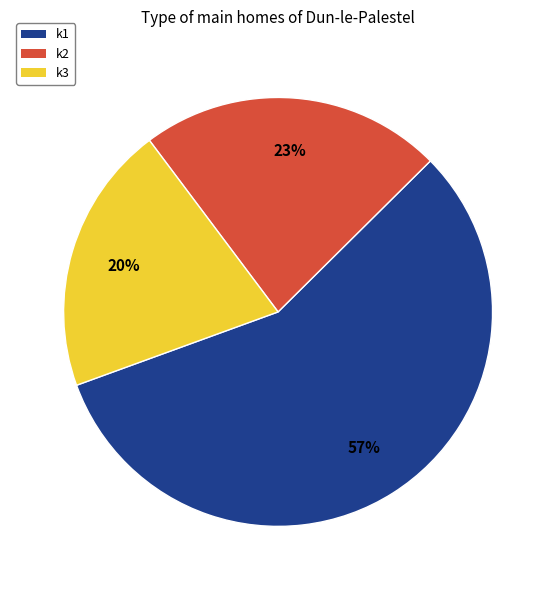

How many segments does this pie chart have?

3